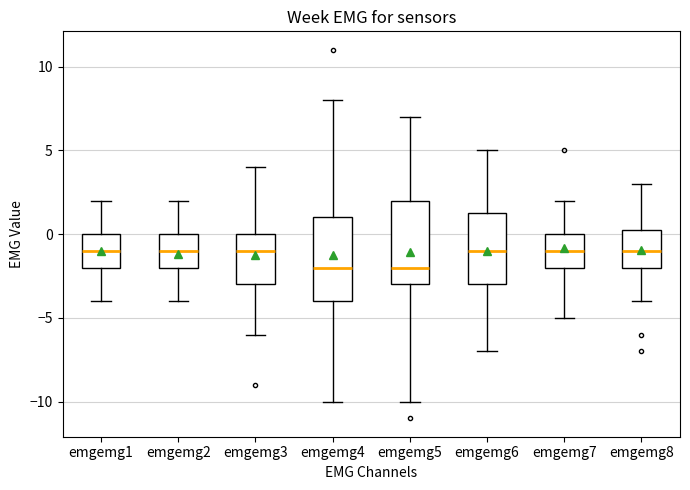

Where is the lower edge of the box for emgemg1 on the y-axis? The values are not printed on the chart, so give them approximately, as read against the axis.

-2.0